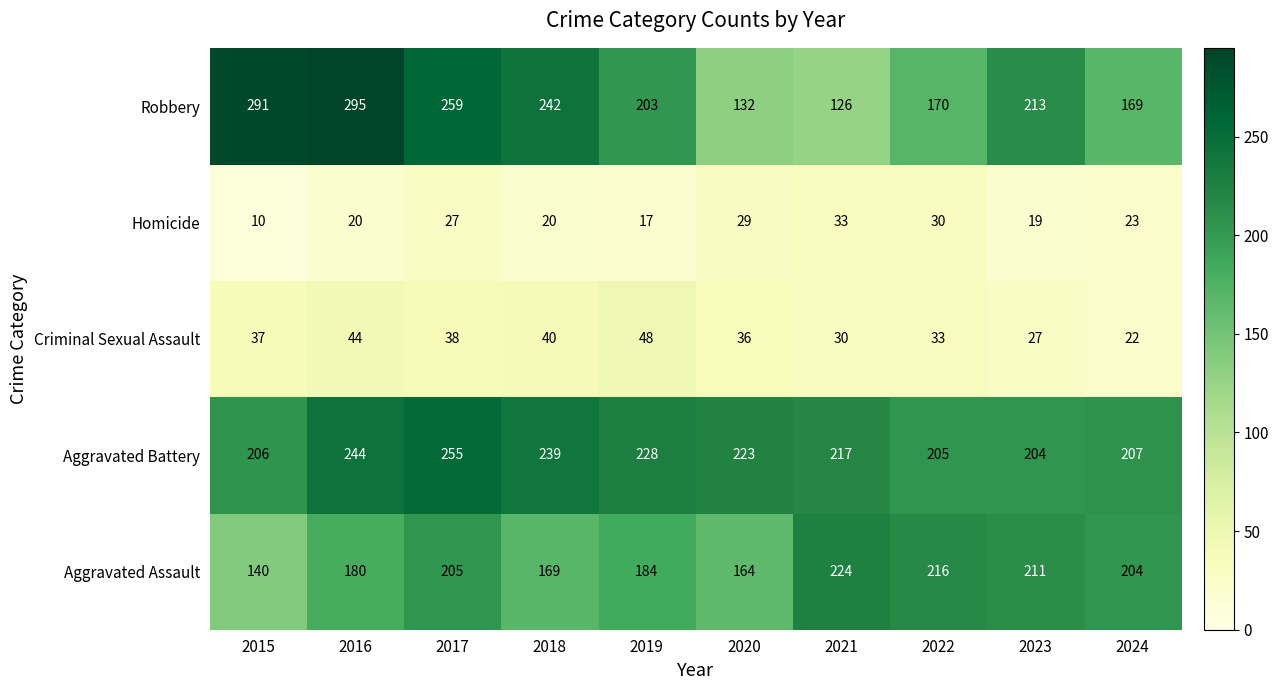

Is it true that Aggravated Assault equals 216 at 2022?

True